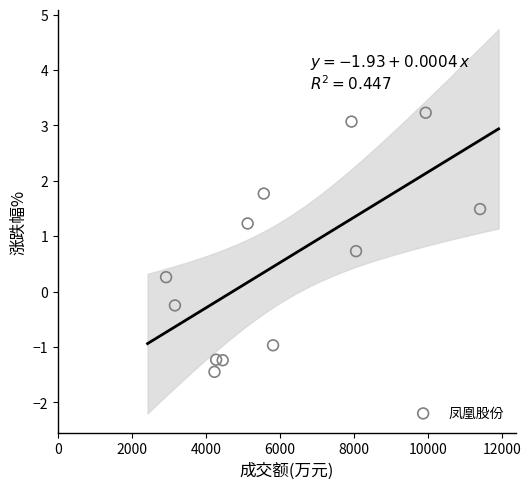

What is the range of Y values (max minus min)?

4.7